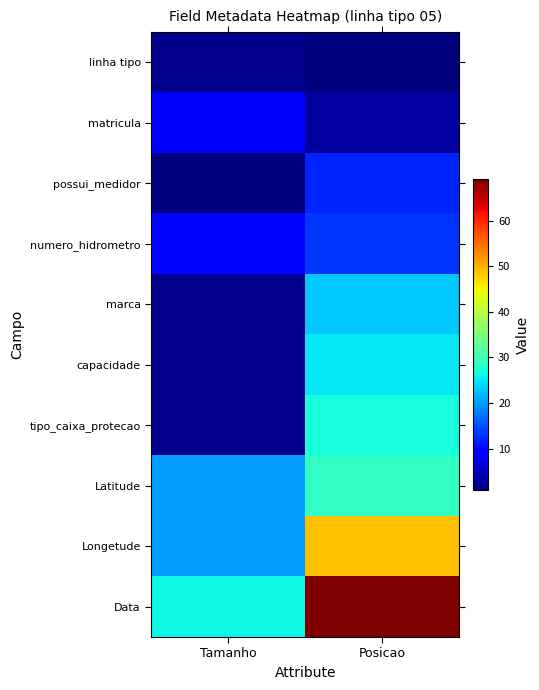

Reading left to right, list all the values displayed in this chart.

linha tipo: Tamanho=2	Posicao=1
matricula: Tamanho=9	Posicao=3
possui_medidor: Tamanho=1	Posicao=12
numero_hidrometro: Tamanho=10	Posicao=13
marca: Tamanho=2	Posicao=23
capacidade: Tamanho=2	Posicao=25
tipo_caixa_protecao: Tamanho=2	Posicao=27
Latitude: Tamanho=20	Posicao=29
Longetude: Tamanho=20	Posicao=49
Data: Tamanho=26	Posicao=69